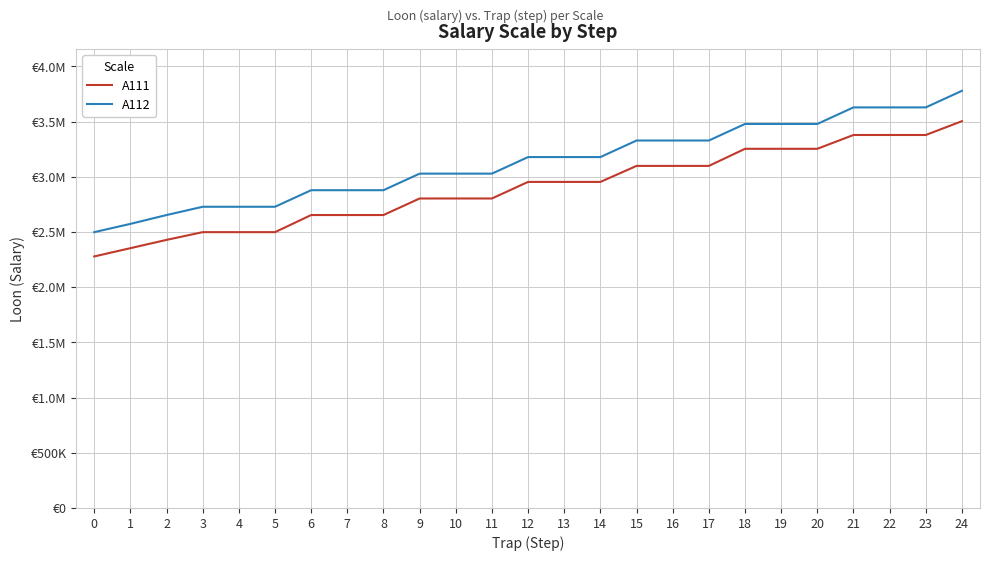

What is the difference between the maximum and minimum values in the A112 series?

1280000